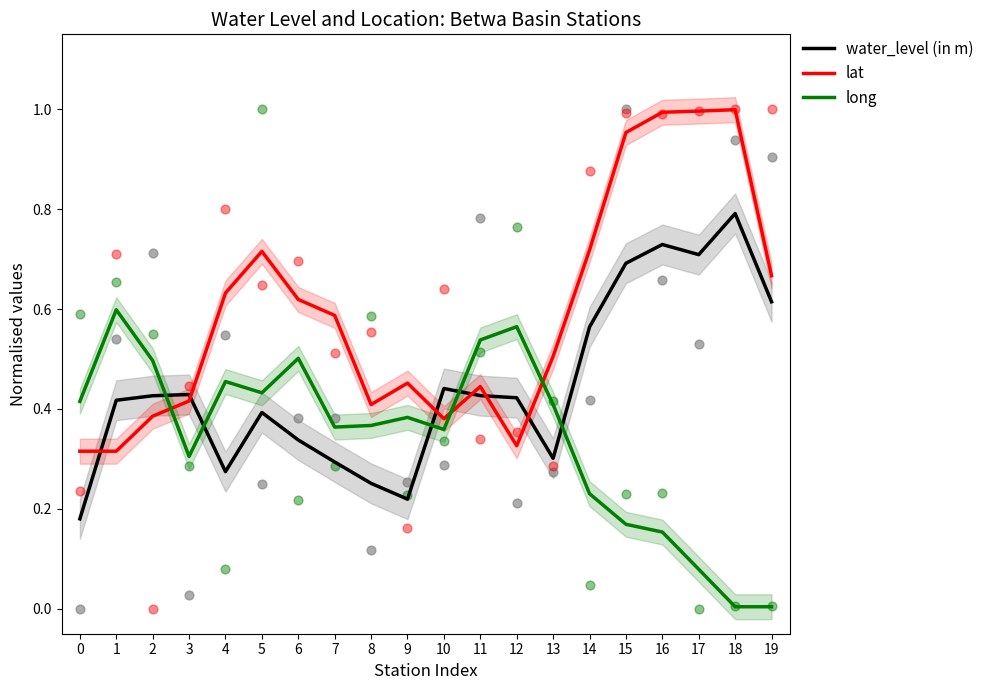

At which category is the sum across all series the highest?

16